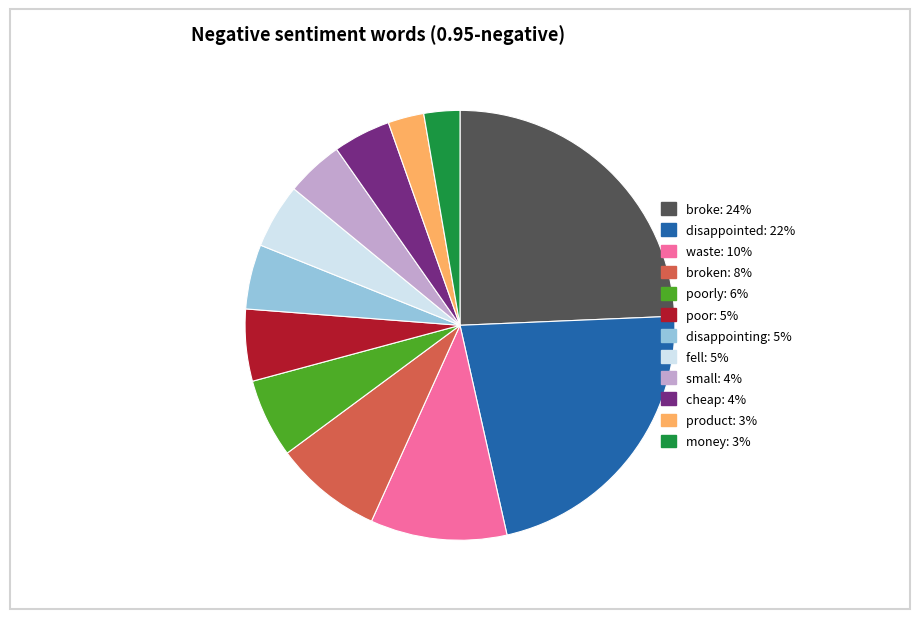

Count the number of slices in the pie.

12